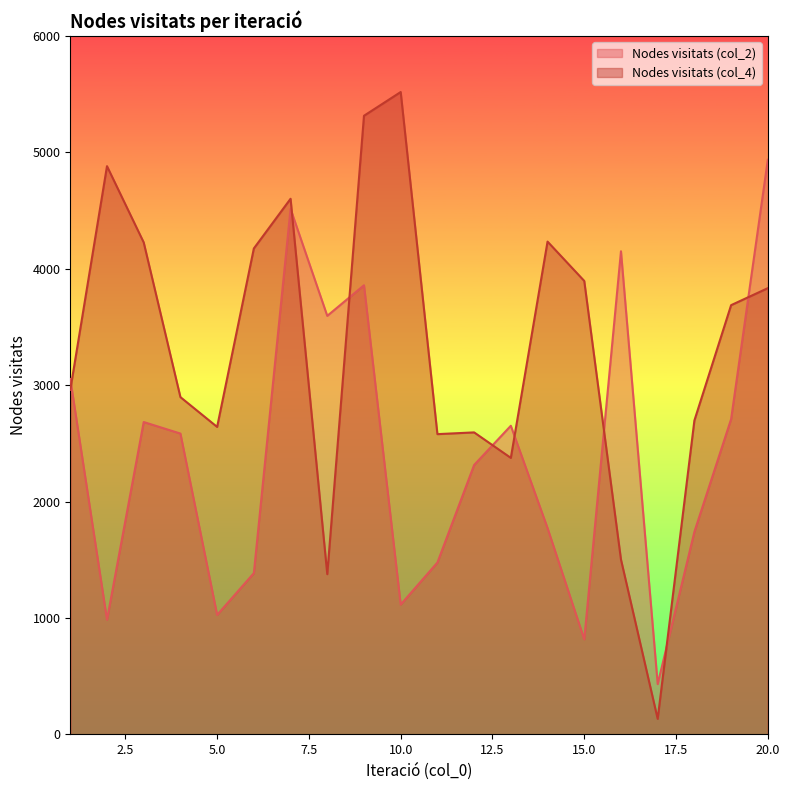

Reading left to right, transcribe all the data shown in this chart.

Nodes visitats (col_2): 1=3054	2=986	3=2684	4=2585	5=1027	6=1386	7=4515	8=3596	9=3859	10=1116	11=1477	12=2315	13=2652	14=1773	15=817	16=4151	17=433	18=1741	19=2709	20=4937
Nodes visitats (col_4): 1=2960	2=4882	3=4227	4=2898	5=2642	6=4175	7=4602	8=1377	9=5315	10=5519	11=2580	12=2595	13=2376	14=4234	15=3896	16=1503	17=134	18=2697	19=3688	20=3834